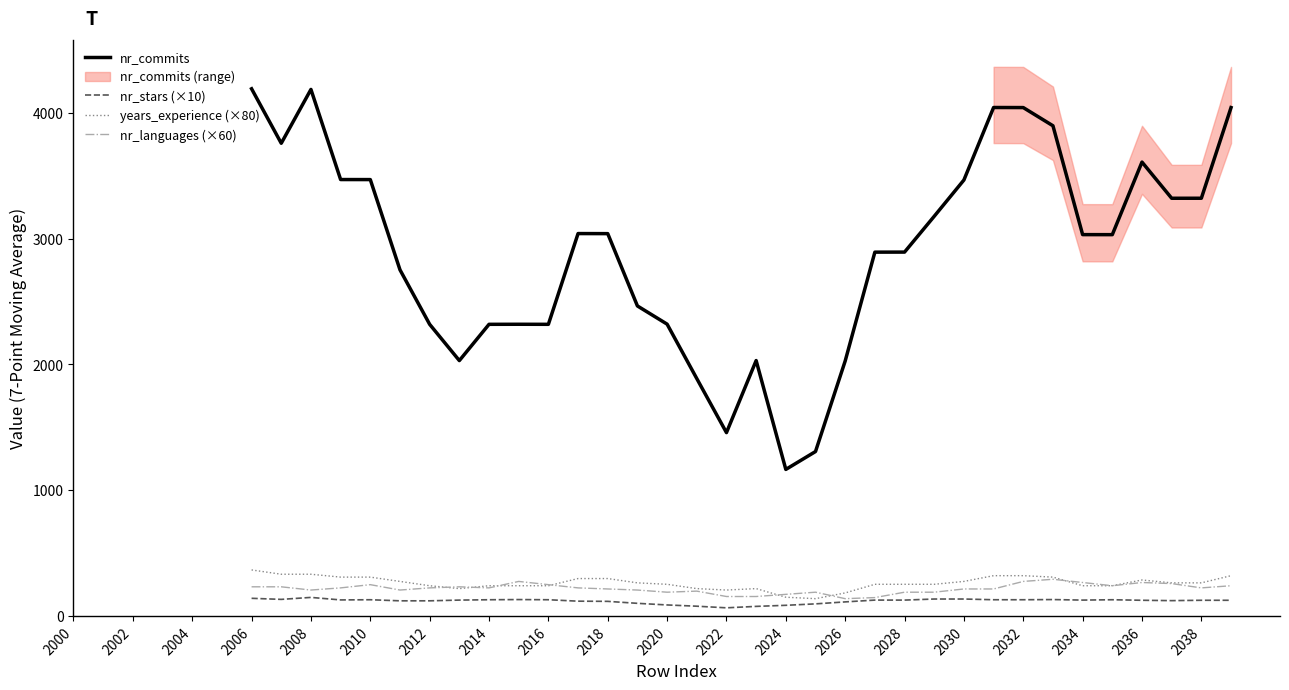

What is the approximate value of nr_languages (×60) at 2030?

214.3